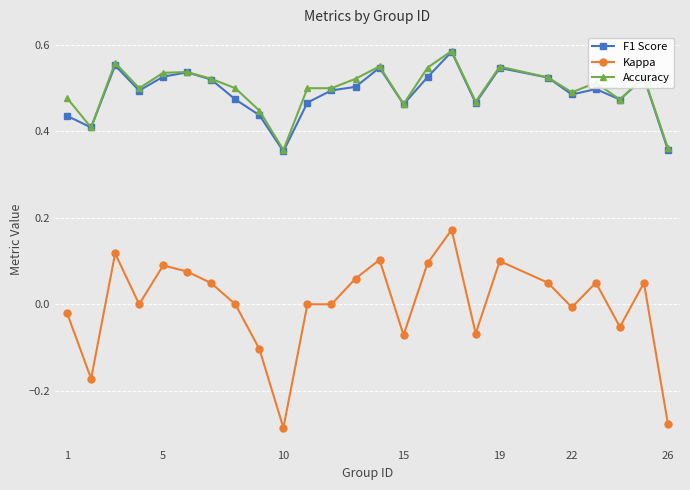

True or false: F1 Score has more than 2 points higher than both neighbors.

True